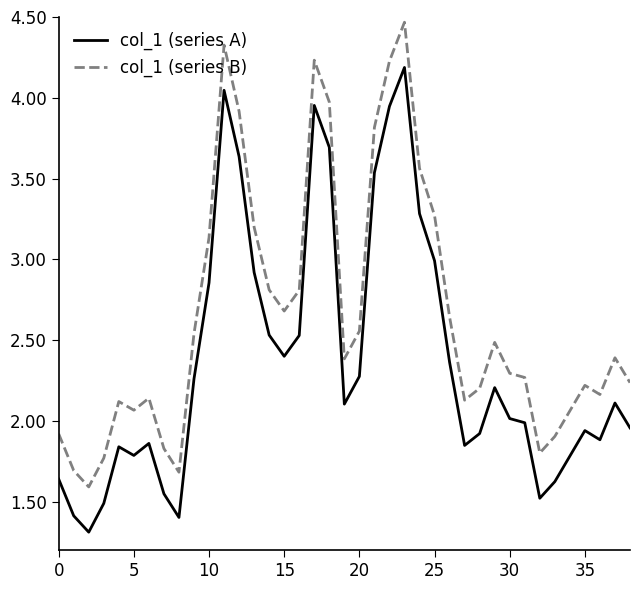

In col_1 (series A), how many points are higher than both neighbors (excluding endpoints)?

8